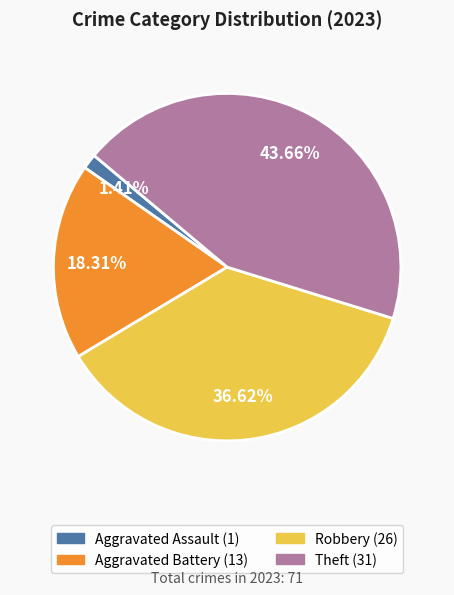

Is there any slice that represents more than half of the pie?

No